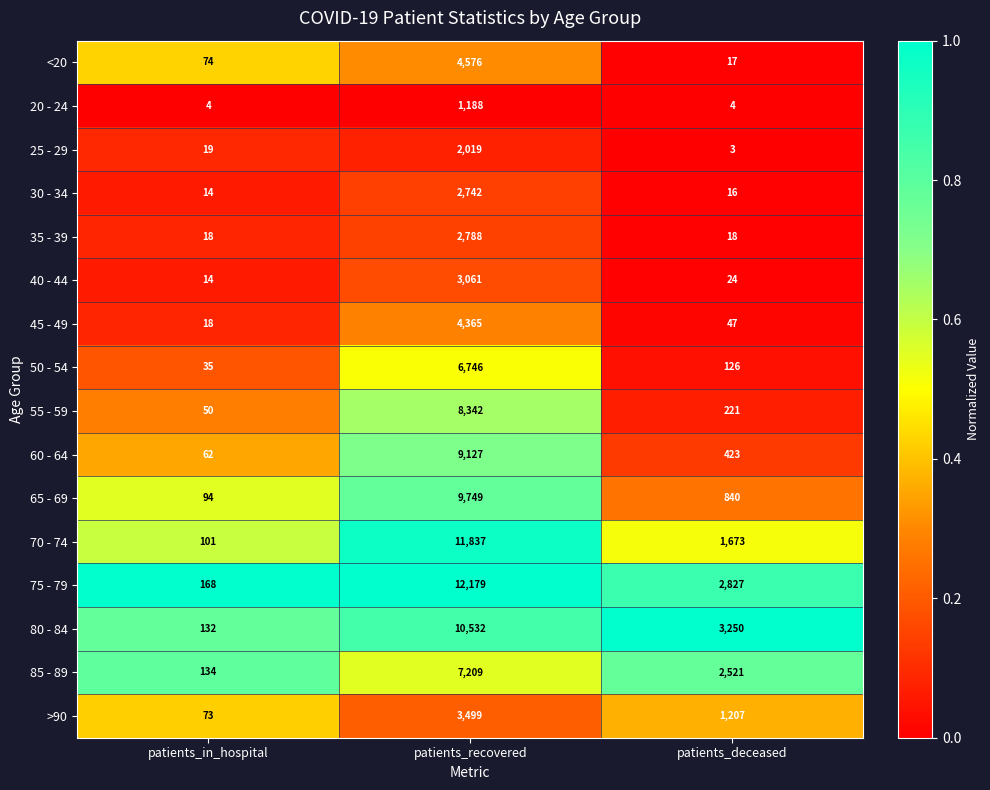

Rank the categories by 75 - 79 value from highest to lowest.

patients_recovered, patients_deceased, patients_in_hospital